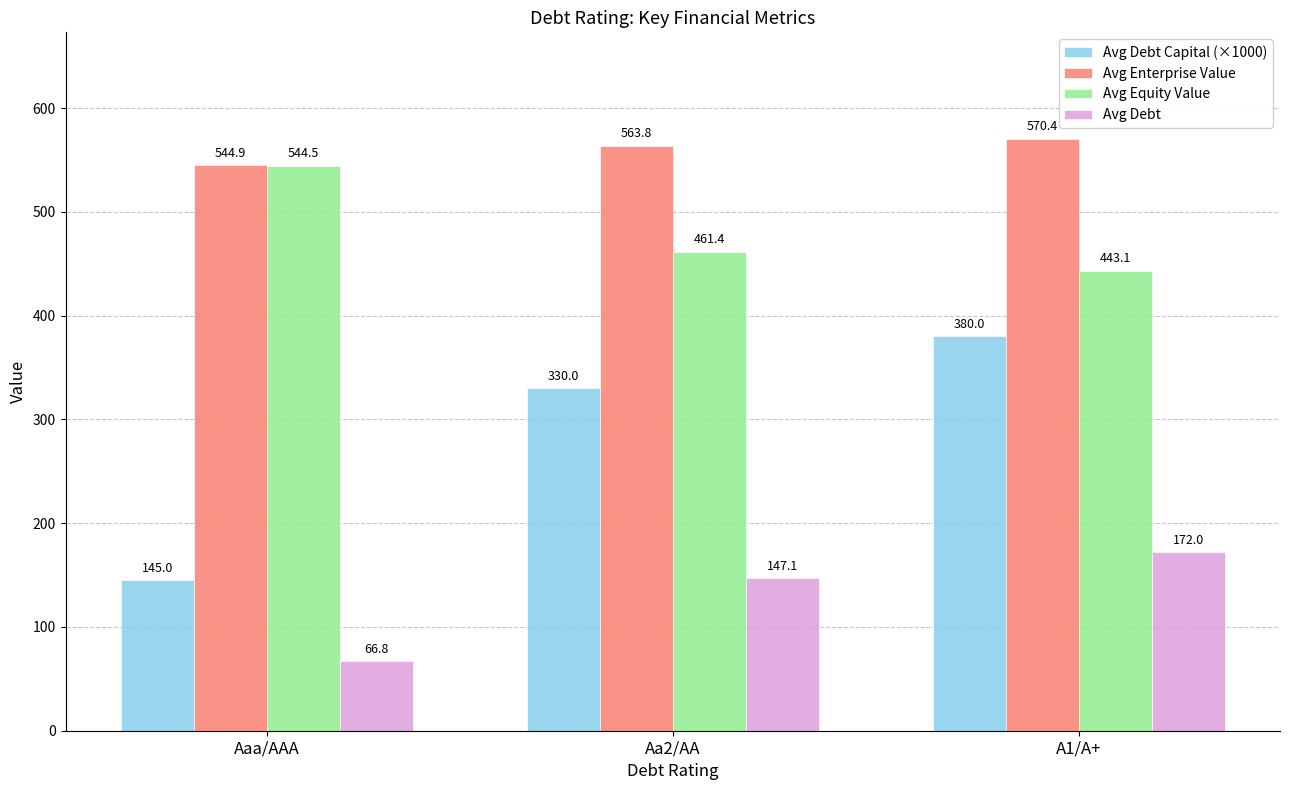

At which label is Avg Debt closest to 119?

Aa2/AA